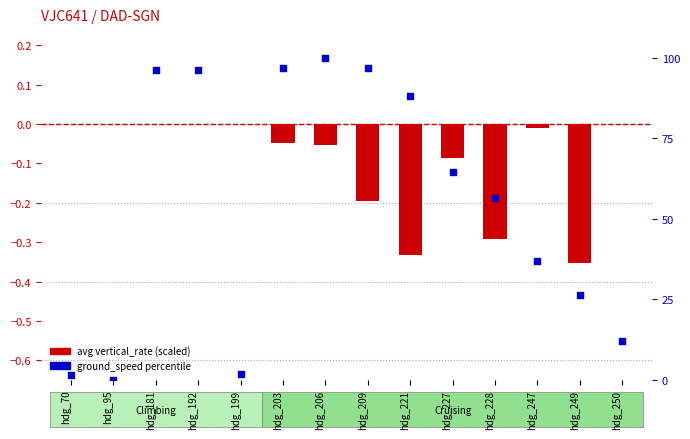

Which series has the largest total across all categories?

ground_speed percentile